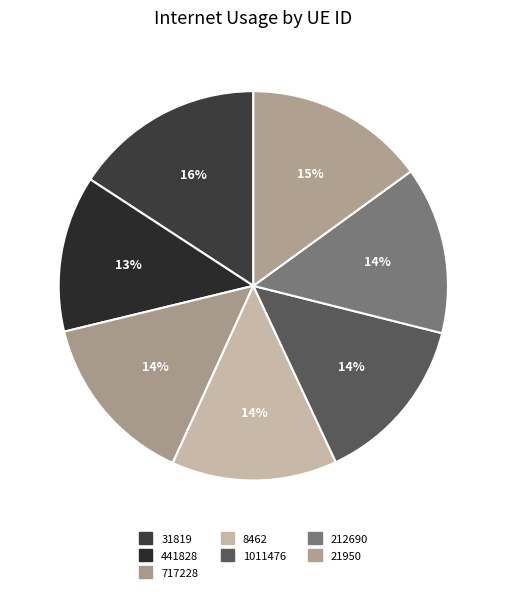

To the nearest percent, what percentage of the pie is 21950?

15%